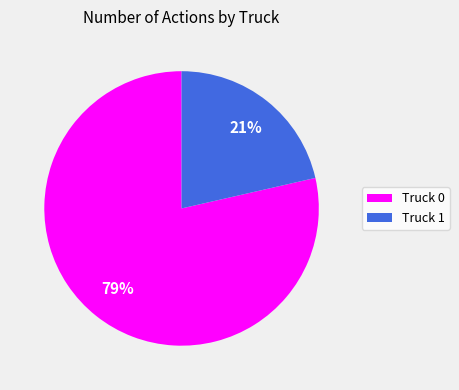

Which category has the biggest portion of the pie?

Truck 0